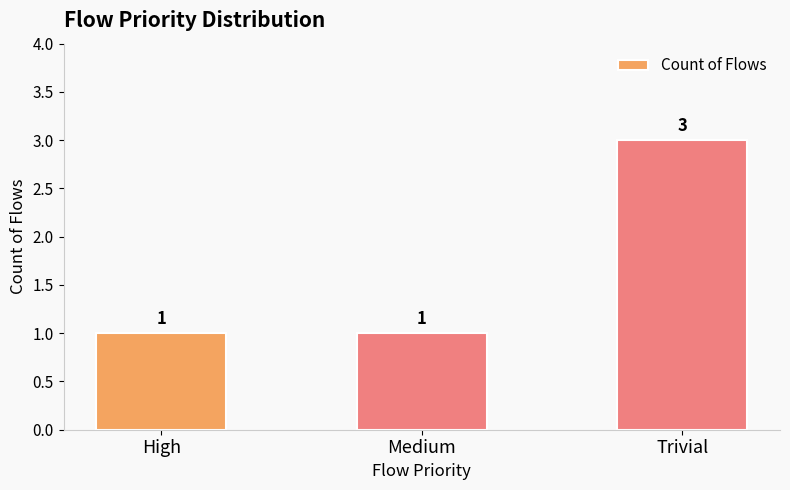

Reading left to right, transcribe all the data shown in this chart.

High=1	Medium=1	Trivial=3